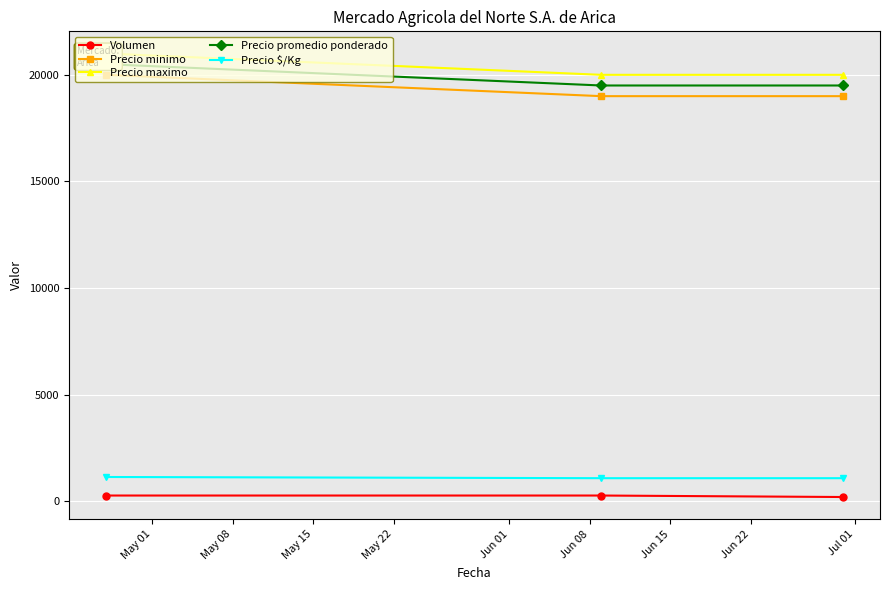

What is the lowest value of the Precio minimo series?

19000